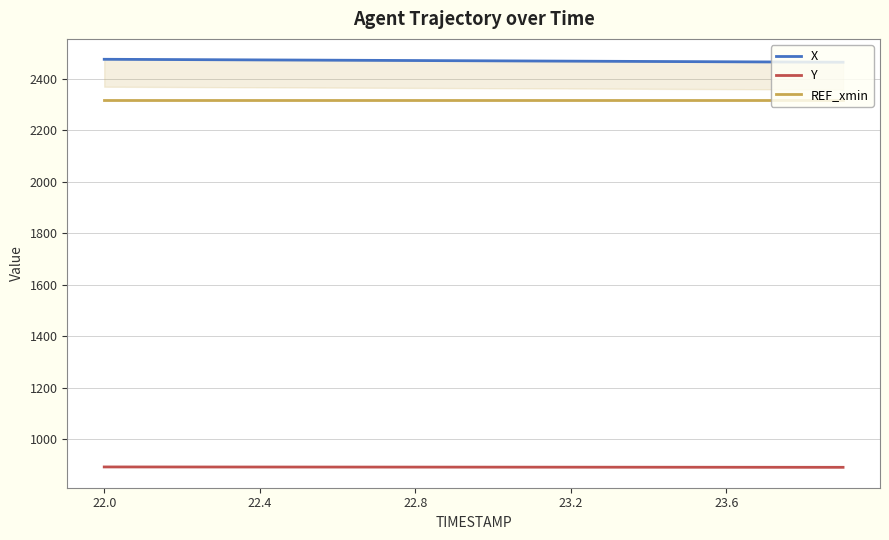

True or false: REF_xmin and Y intersect in this chart.

False